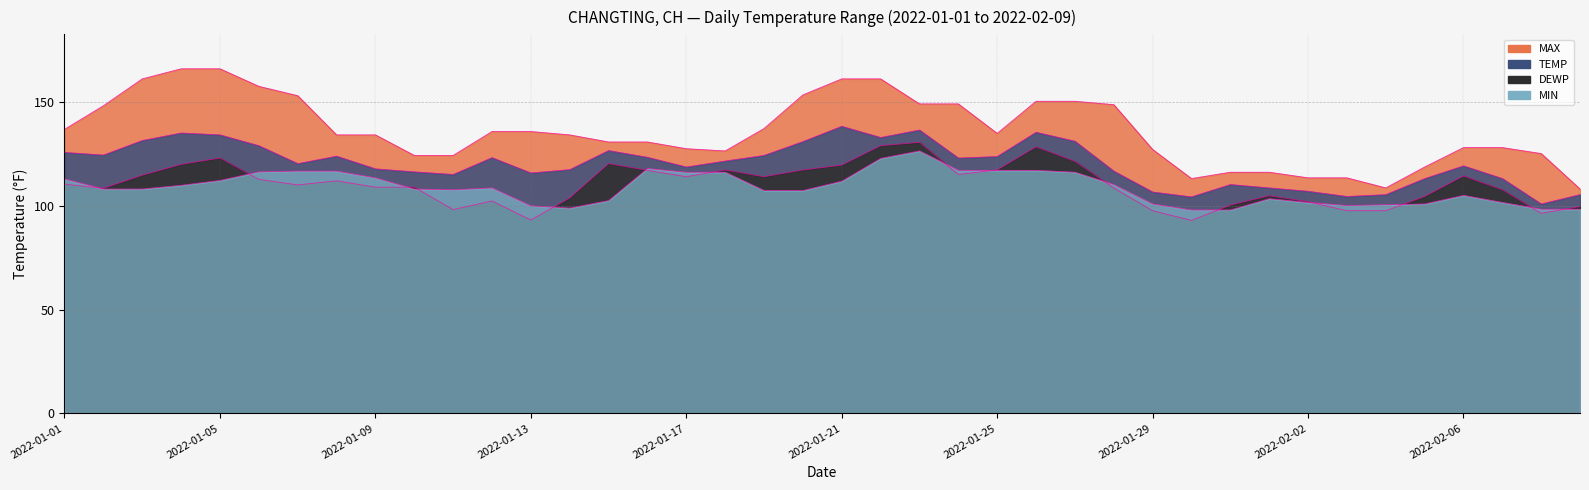

How many lines are shown in the chart?

4